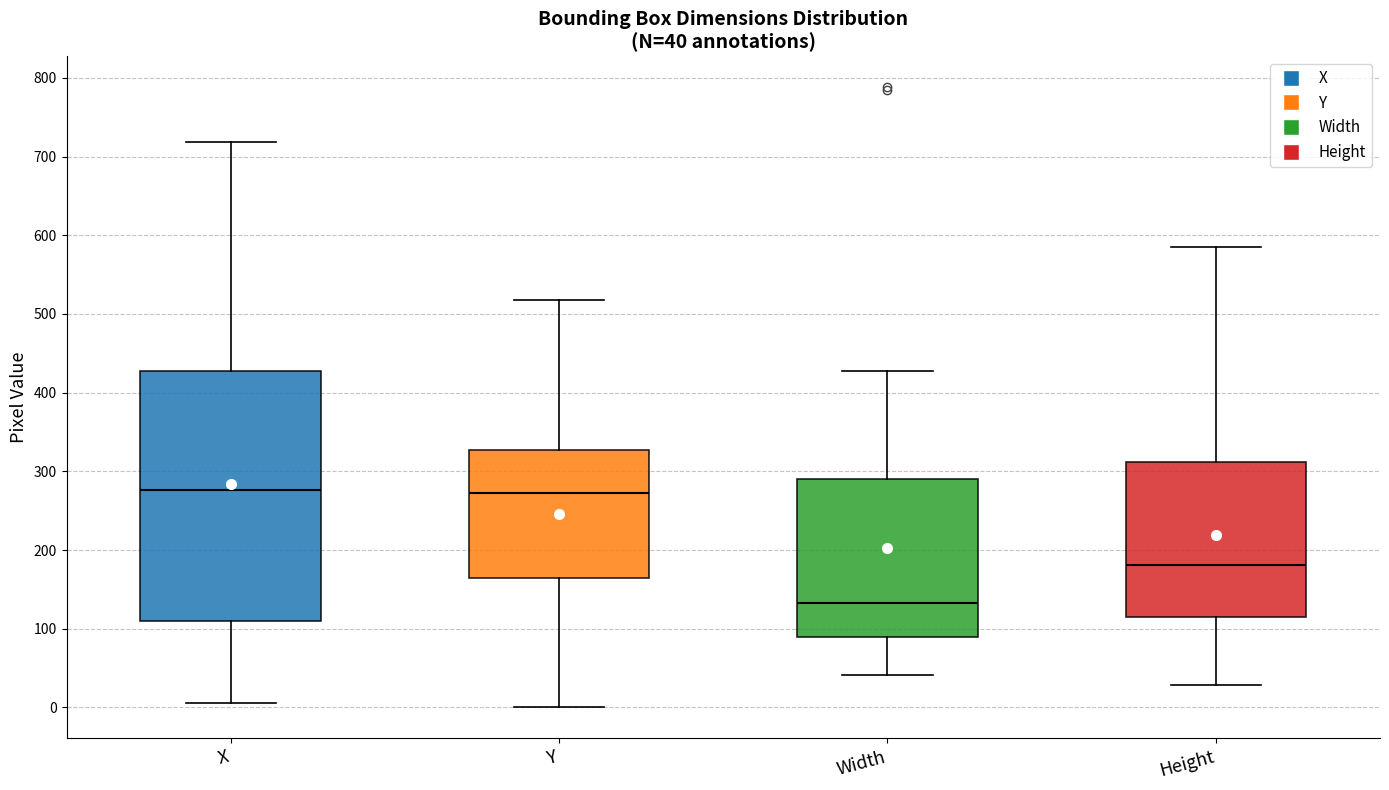

Comparing the boxes themselves (not the whiskers), which one is the tallest?

X